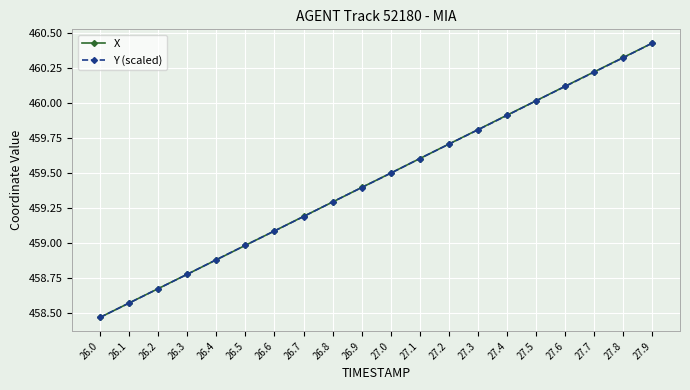

What is the label of the 18th point from the left?

27.7